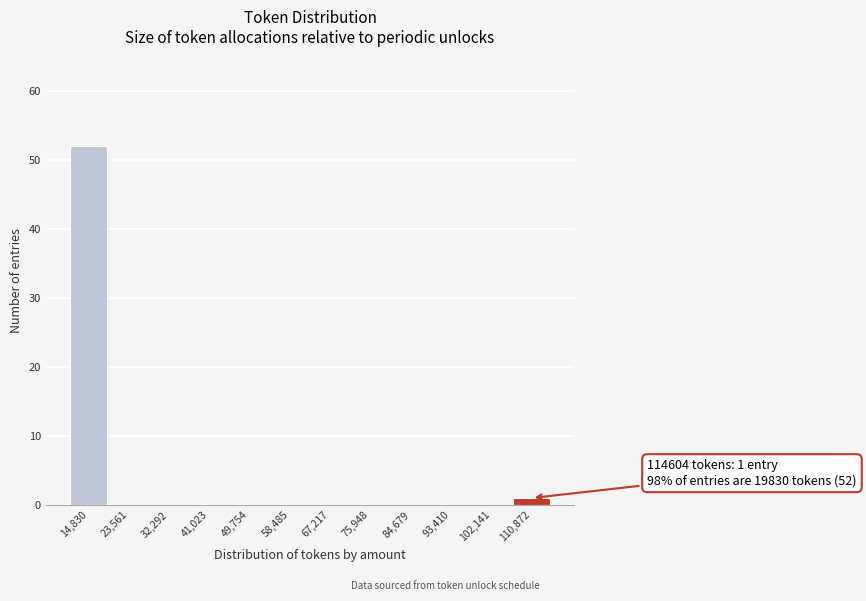

Reading left to right, list all the values displayed in this chart.

14,830=52	23,561=0	32,292=0	41,023=0	49,754=0	58,485=0	67,217=0	75,948=0	84,679=0	93,410=0	102,141=0	110,872=1